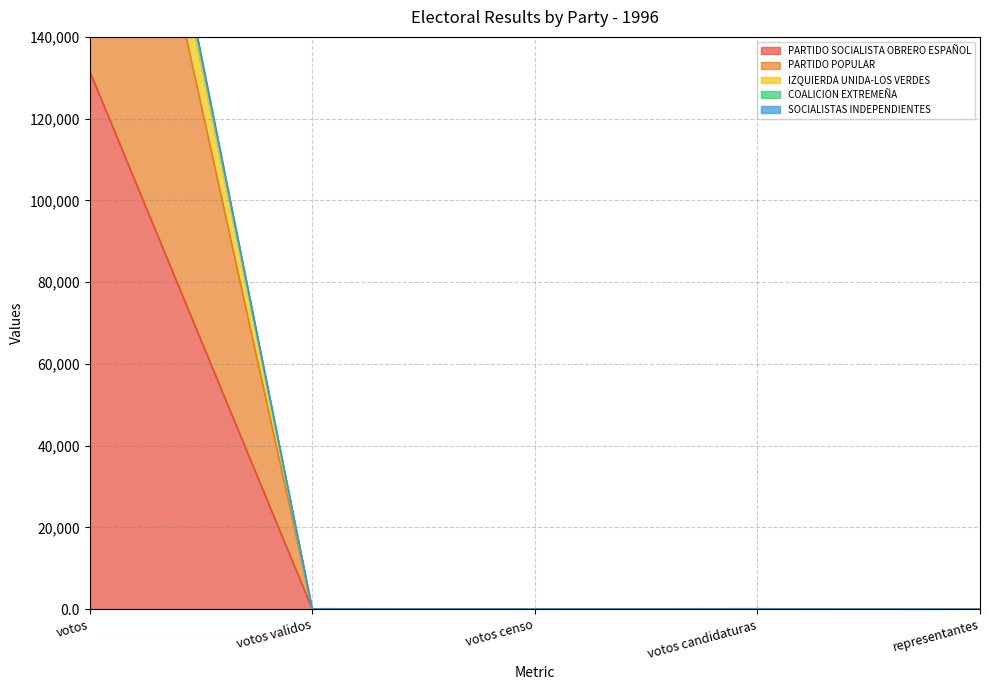

At how many categories does at least one series exceed 239143?

1